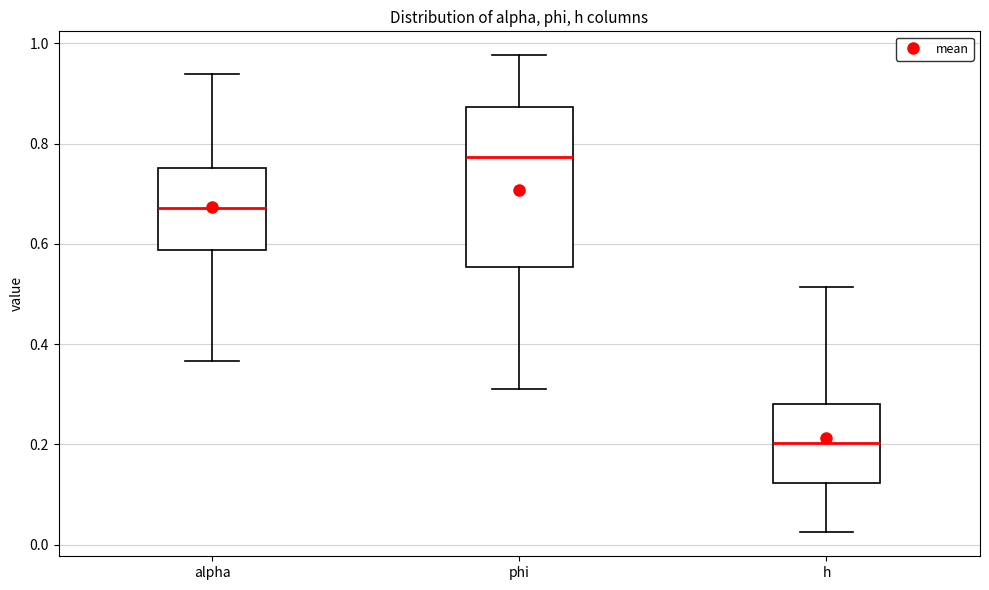

Where is the upper edge of the box for h on the y-axis? The values are not printed on the chart, so give them approximately, as read against the axis.

0.28